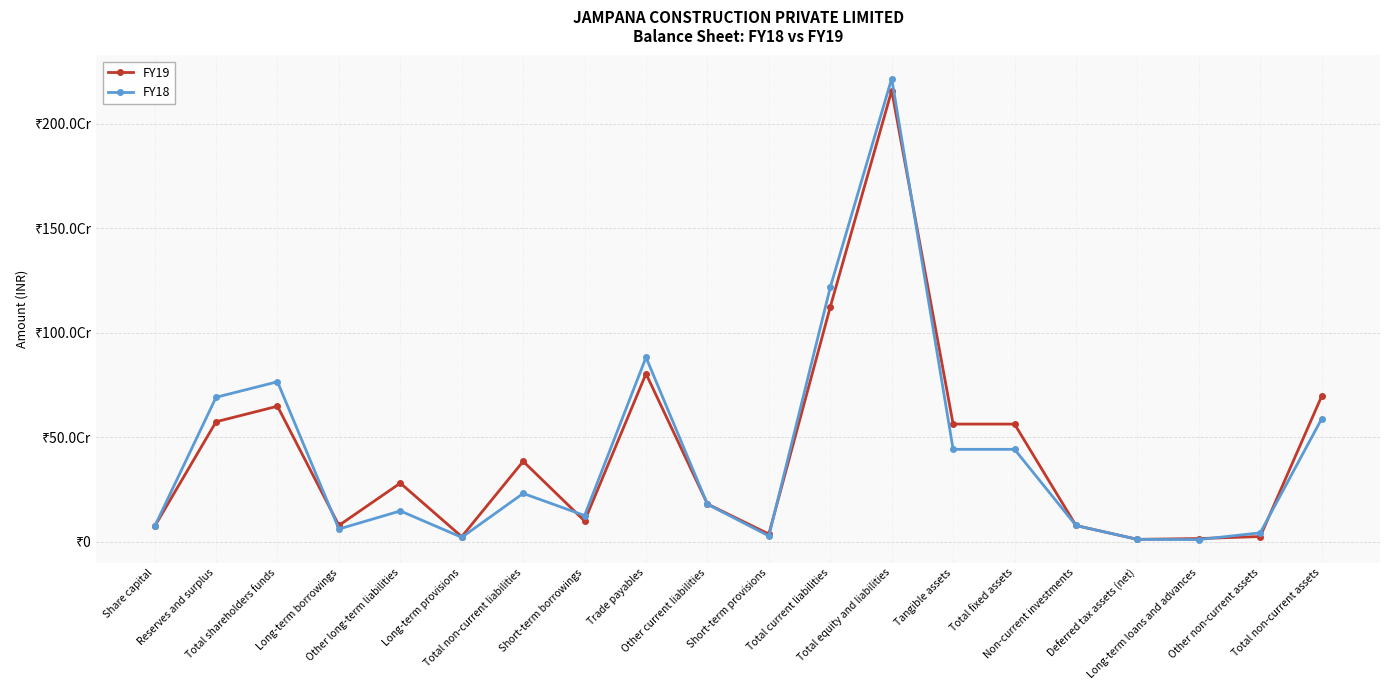

What is the label of the 1st point from the right?

Total non-current assets